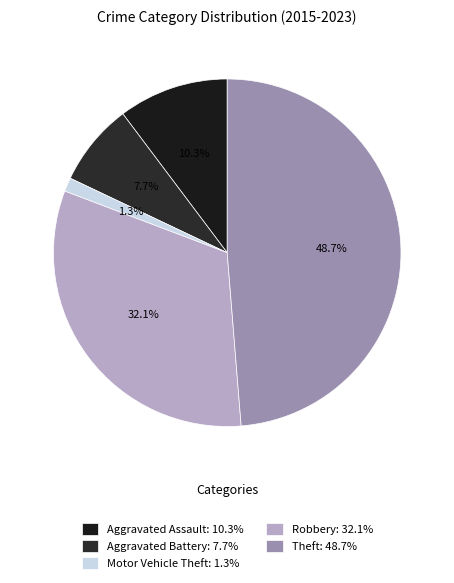

Count the number of slices in the pie.

5